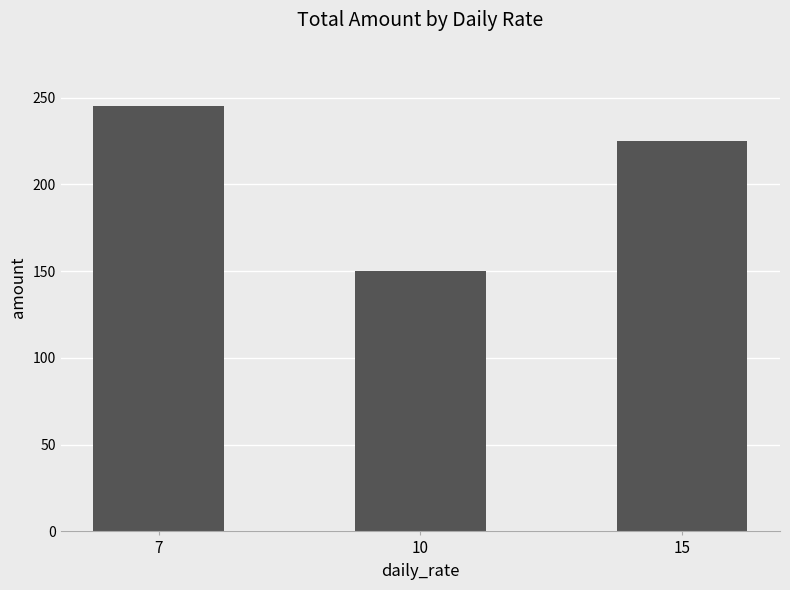

Reading left to right, what are all the values shown in this chart?

245	150	225